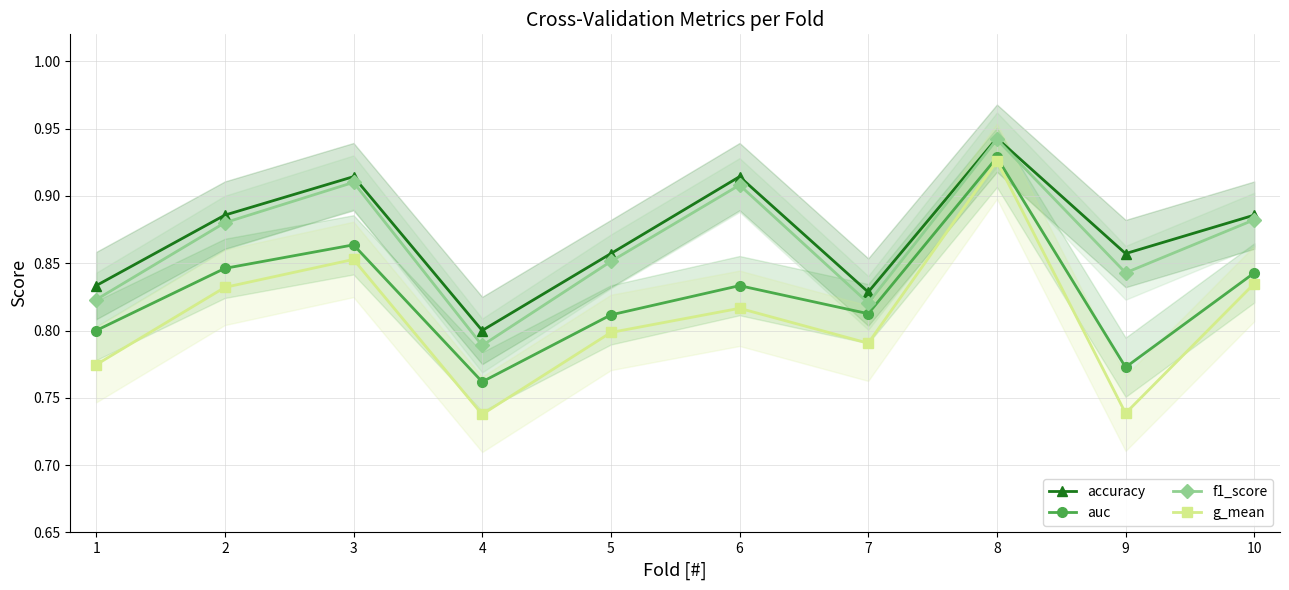

How many lines are shown in the chart?

4